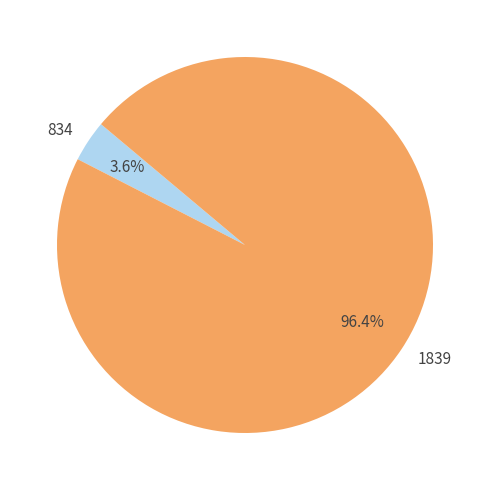

Which category has the biggest portion of the pie?

1839